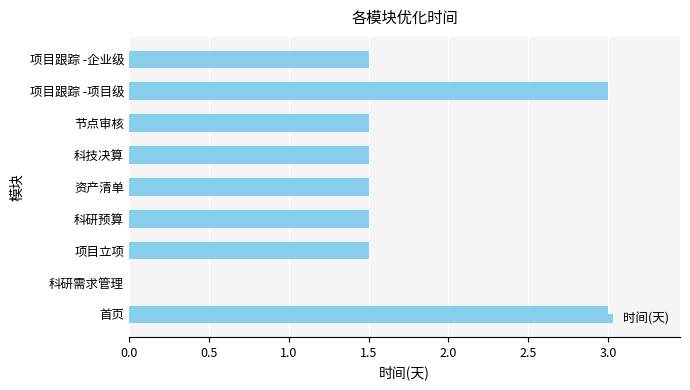

What is the change in value from 资产清单 to 项目跟踪 -项目级?

+1.5